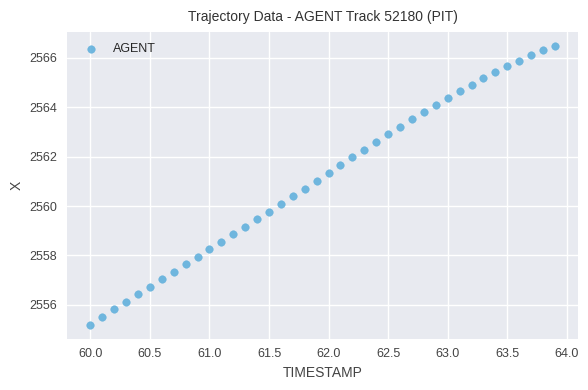

What is the range of Y values (max minus min)?

11.3